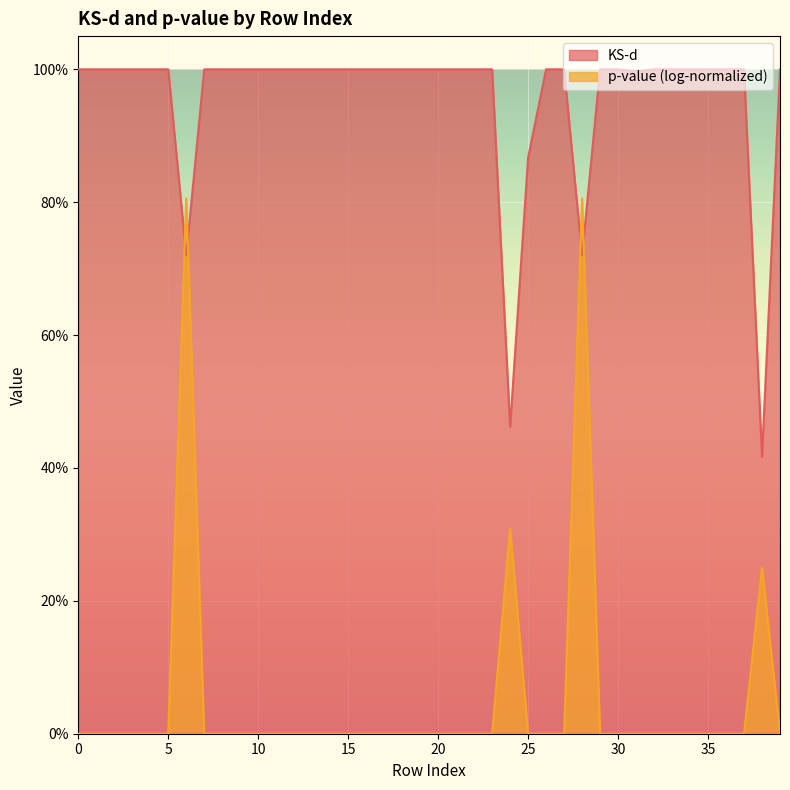

Approximately how many times larger is the value at 19 compared to 10?

1.0